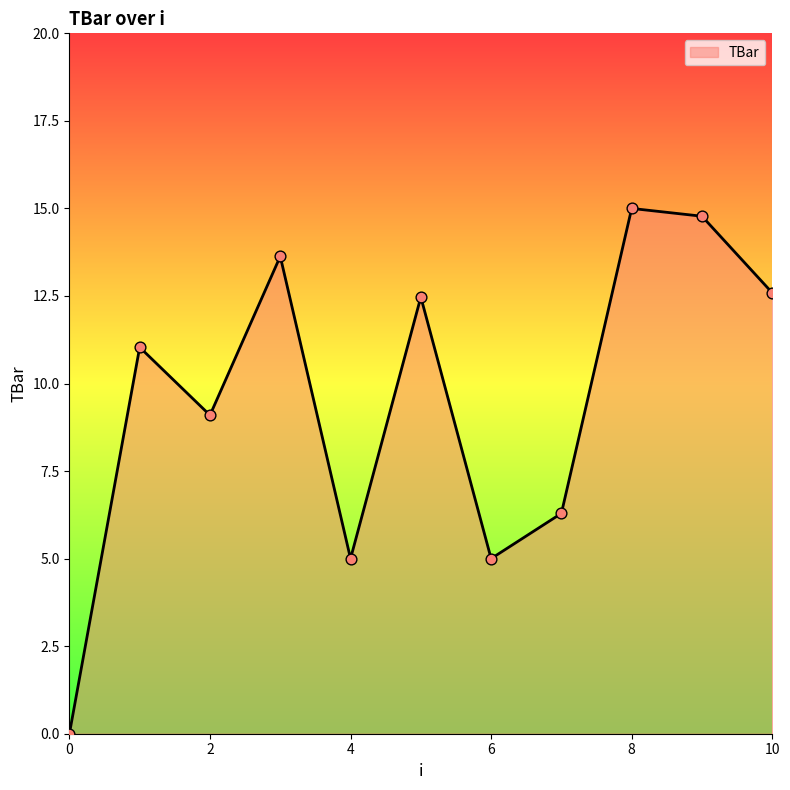

What is the greatest value displayed?

15.0